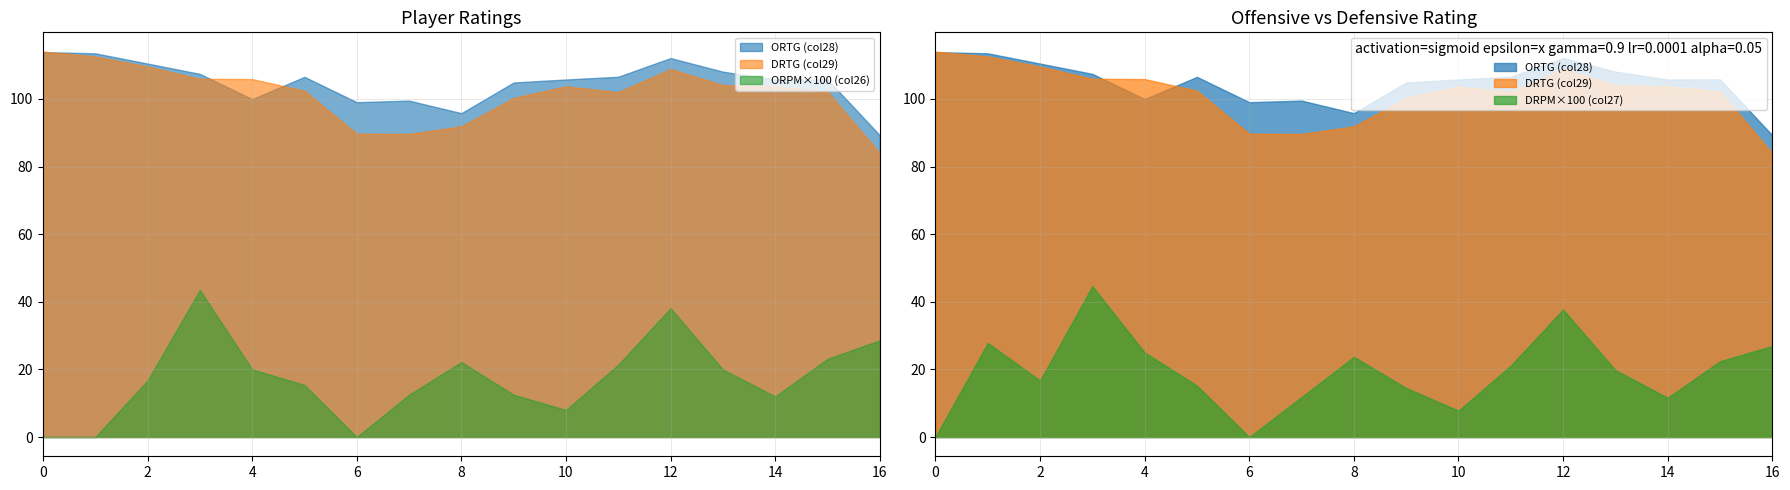

How many interior local peaks does the ORTG (col28) series have?

4